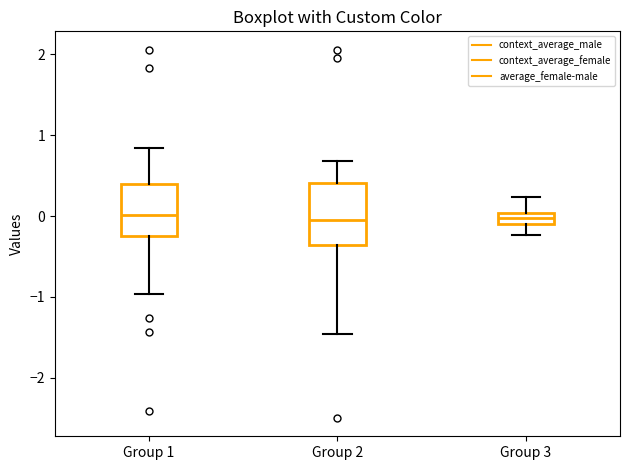

Where is the upper edge of the box for Group 1 on the y-axis? The values are not printed on the chart, so give them approximately, as read against the axis.

0.4